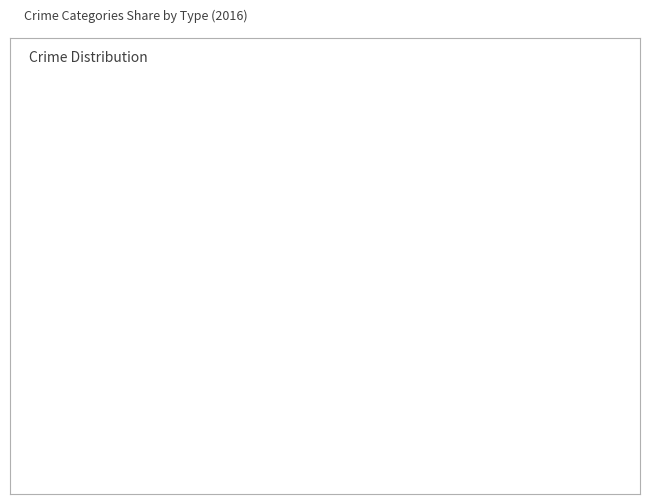

Is there any slice that represents more than half of the pie?

No